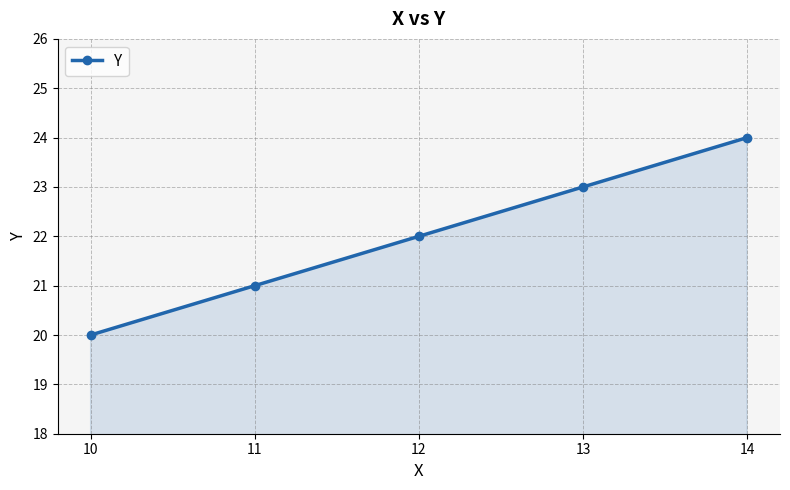

Count the number of data series in this chart.

1